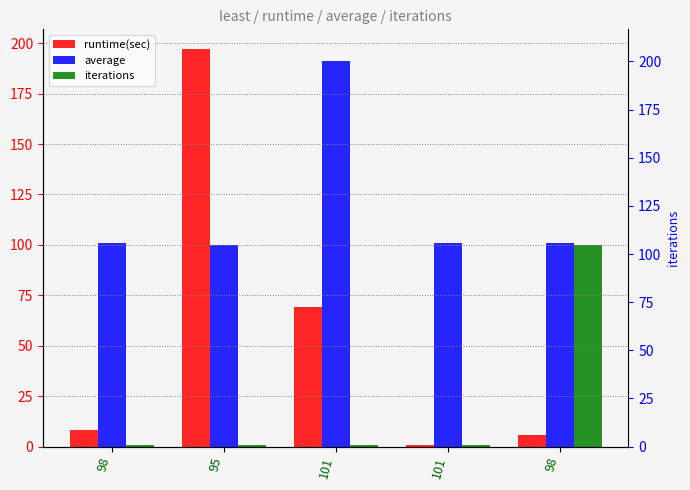

Does the chart contain stacked bars?

No